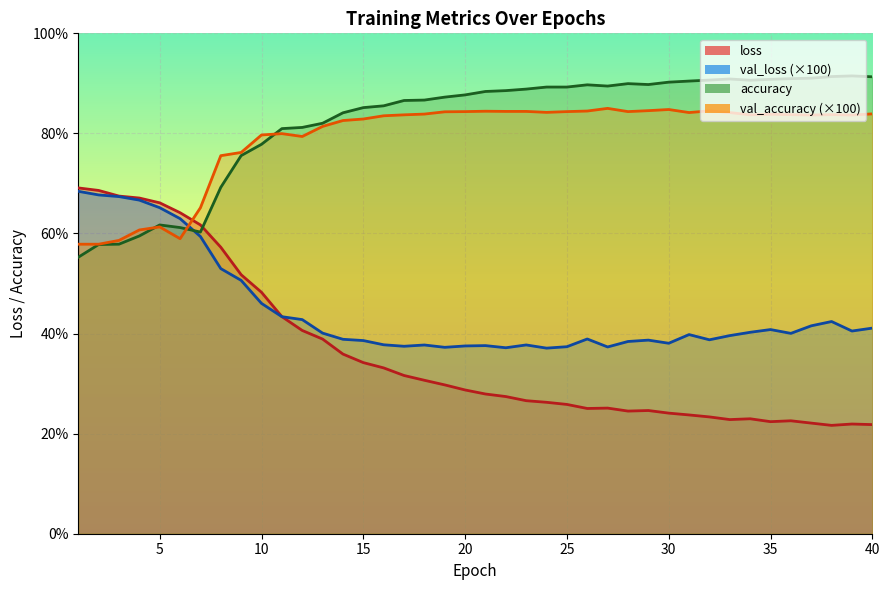

How many data points in val_loss are above 40?

20